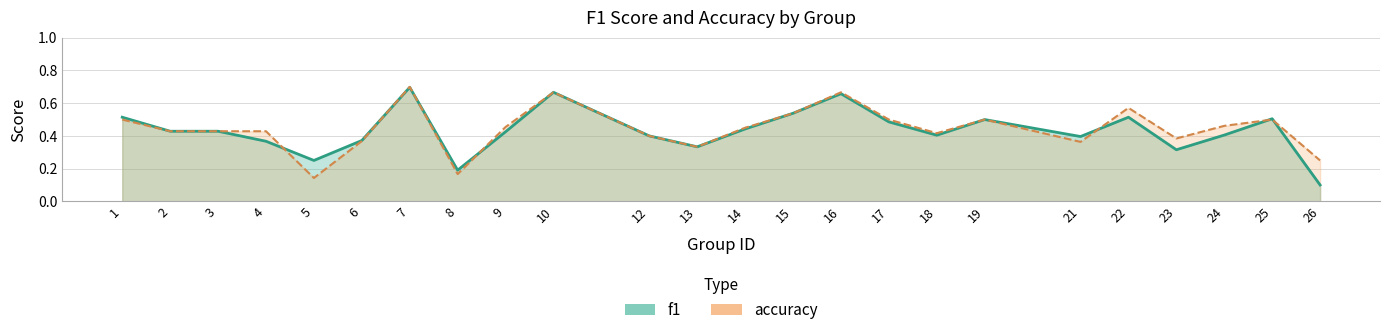

Which label corresponds to the smallest value in the chart?

26